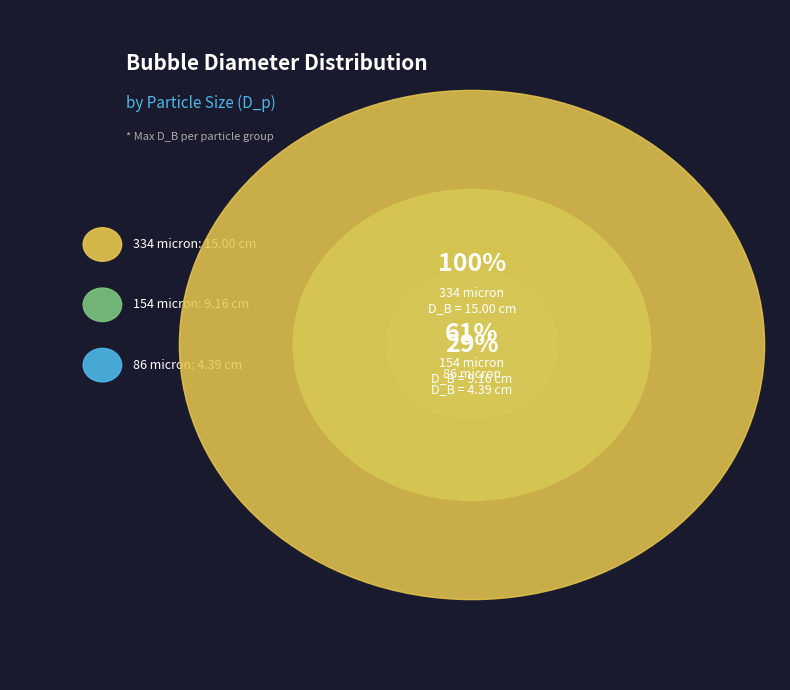

Does any single category account for the majority?

Yes